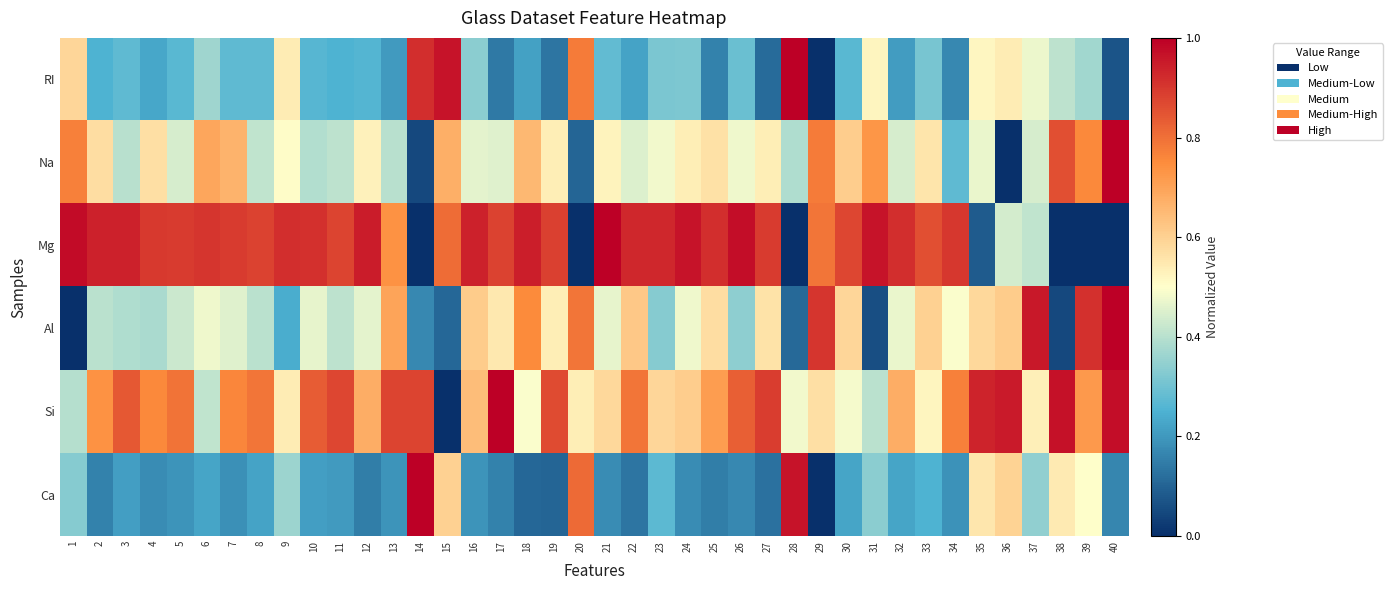

Which label corresponds to the smallest value in the chart?

29